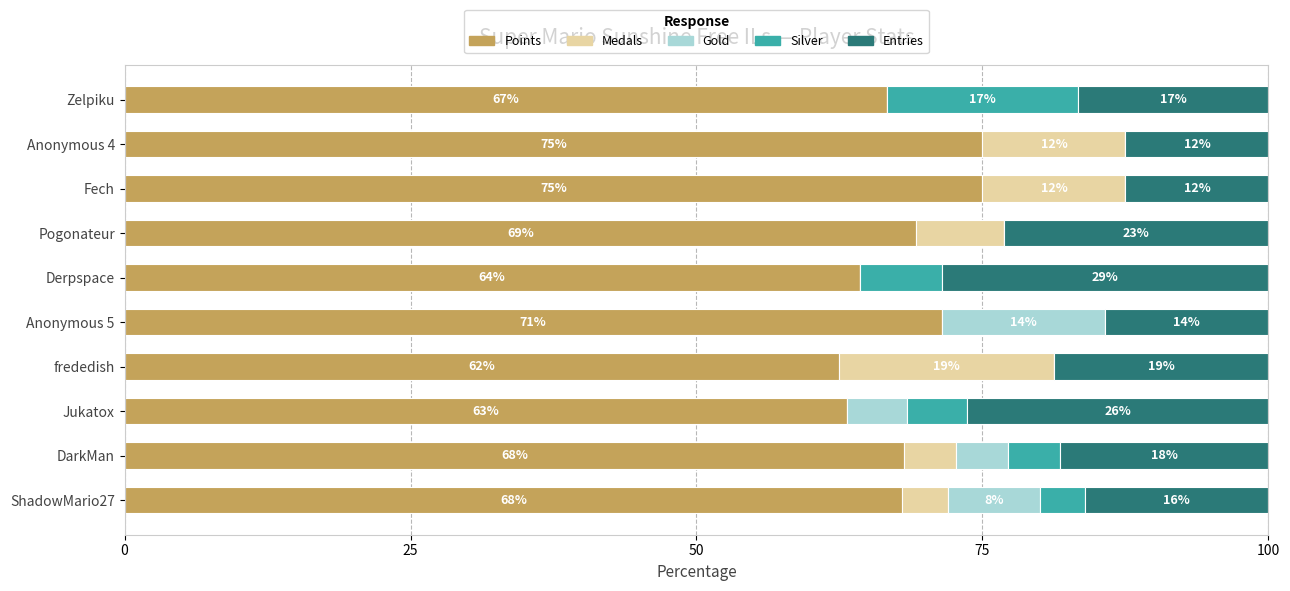

What are all the series names shown in the legend?

Points, Medals, Gold, Silver, Entries